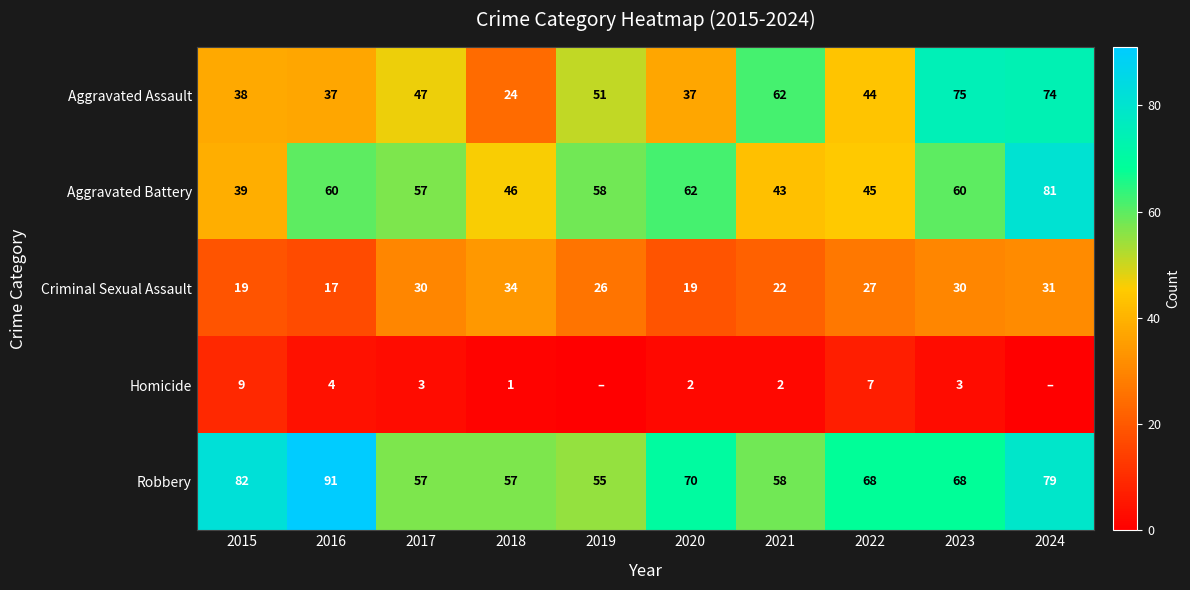

What is the difference between the maximum and minimum values in the Aggravated Battery series?

42